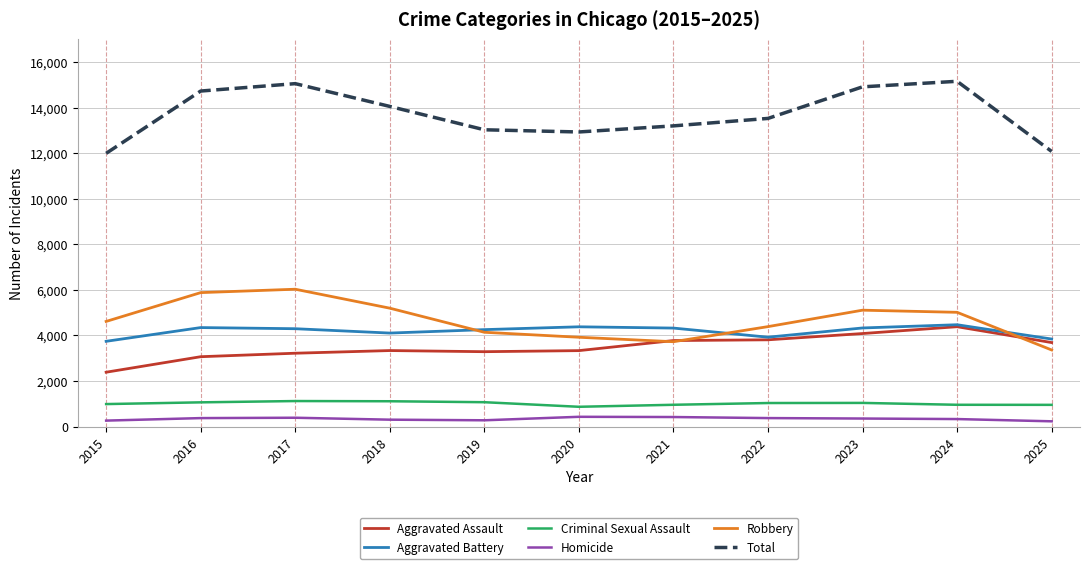

At which category does Total reach its first local peak?

2017